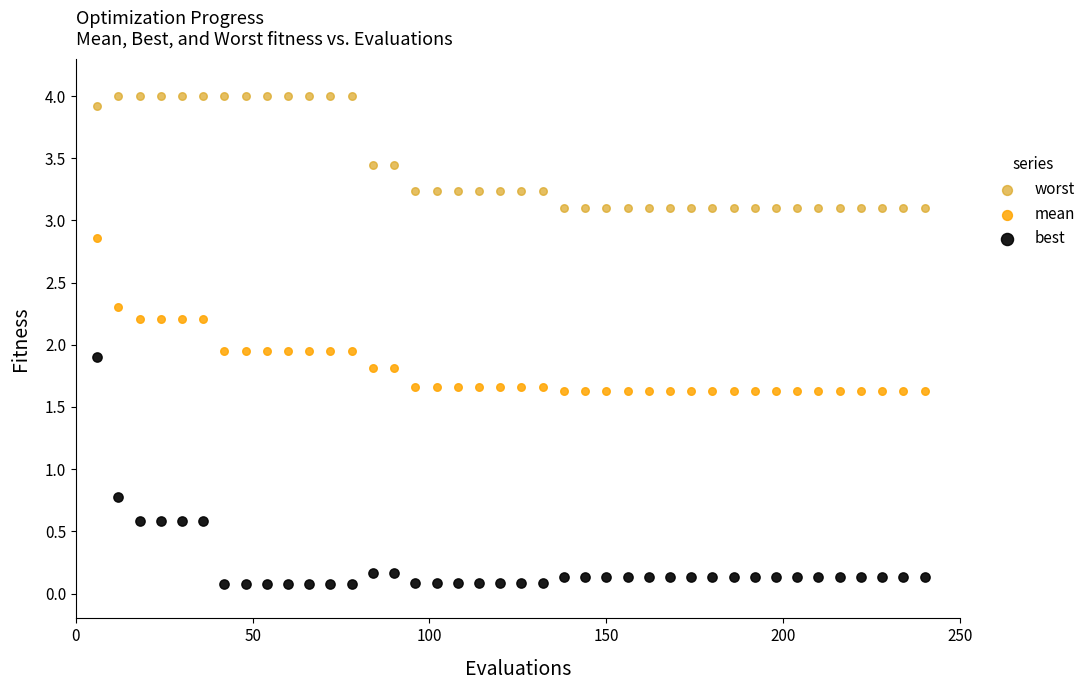

What are all the series names shown in the legend?

worst, mean, best